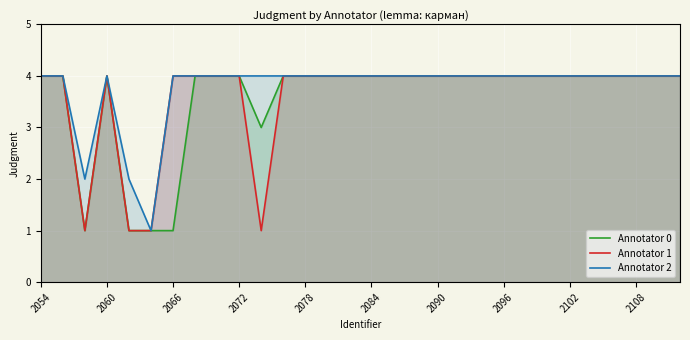

How many lines are shown in the chart?

3